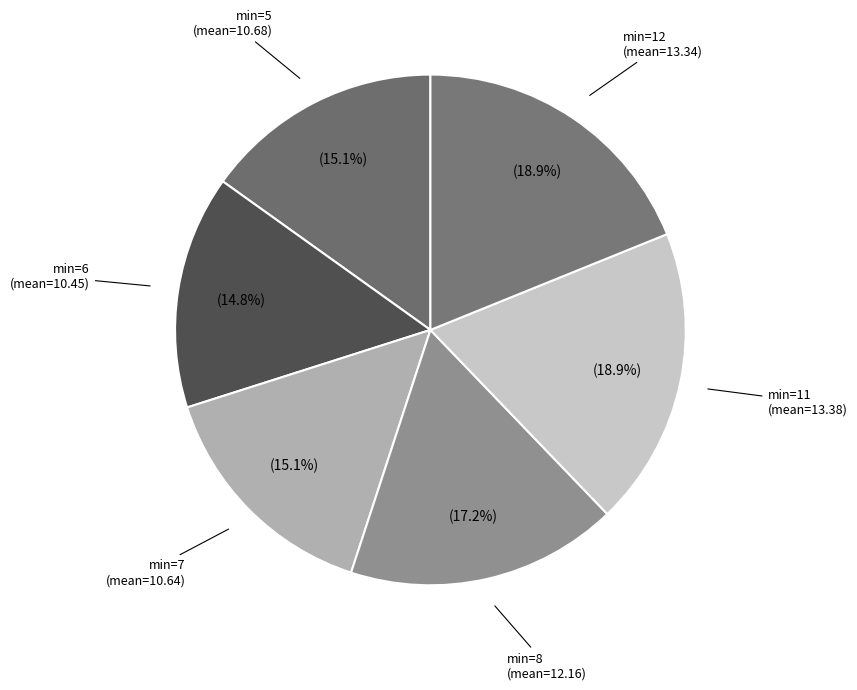

Do min=8 and min=11 together represent more than half of the pie?

No